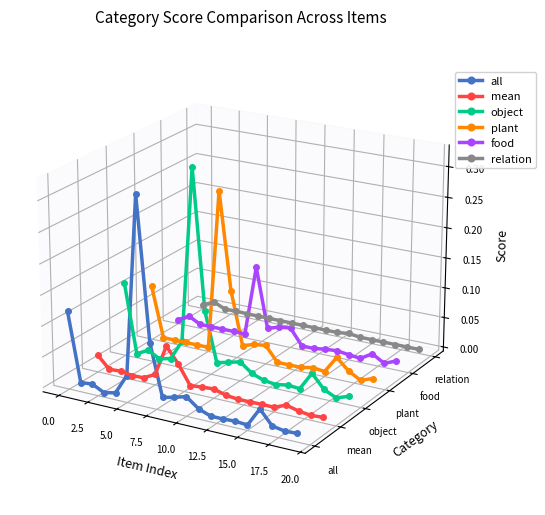

The value of object at 16 is -0.1. True or false?

False